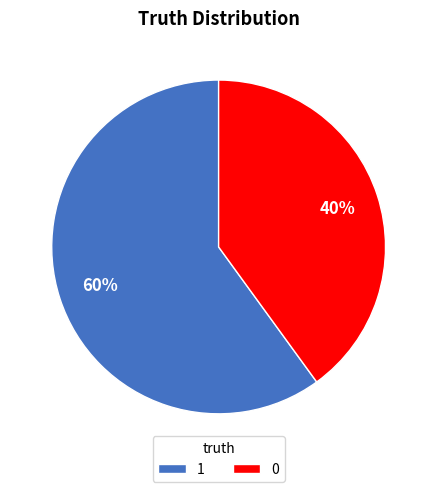

Which has a higher value, 1 or 0?

1